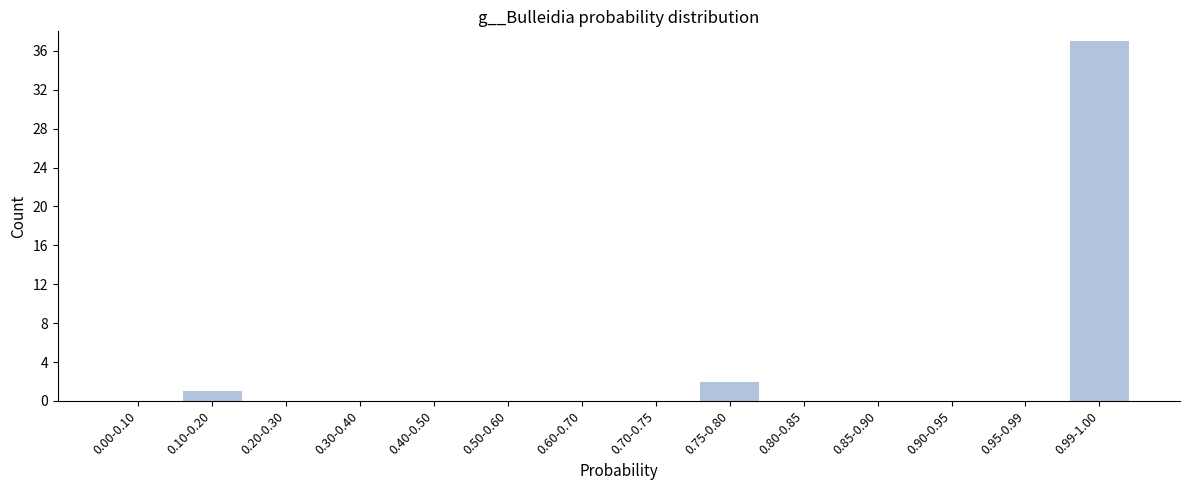

Reading right to left, transcribe all the data shown in this chart.

0.99-1.00=37	0.95-0.99=0	0.90-0.95=0	0.85-0.90=0	0.80-0.85=0	0.75-0.80=2	0.70-0.75=0	0.60-0.70=0	0.50-0.60=0	0.40-0.50=0	0.30-0.40=0	0.20-0.30=0	0.10-0.20=1	0.00-0.10=0